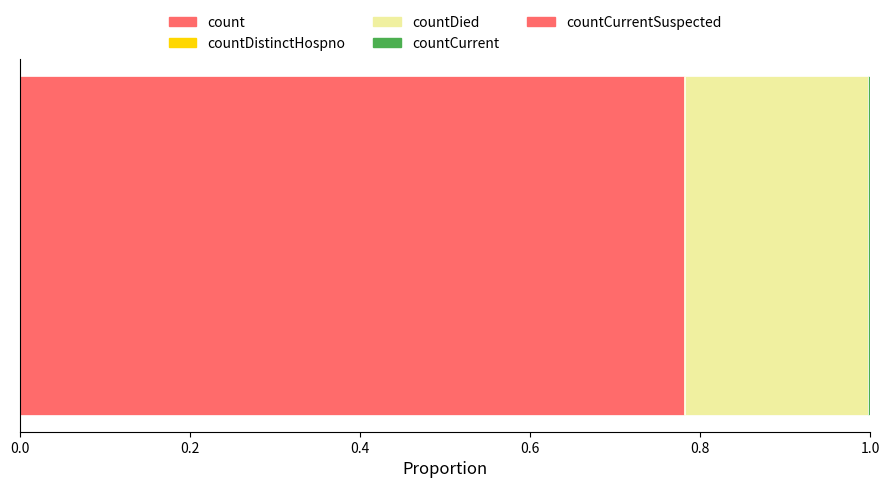

Reading left to right, extract all data points from this chart.

19420	38	5357	60	0